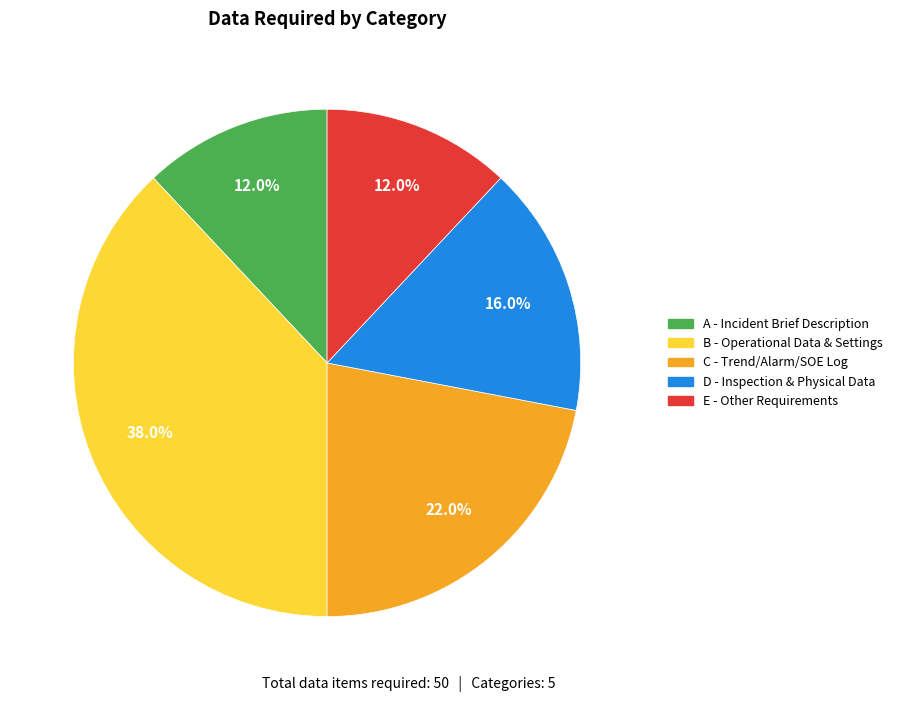

Which category has the biggest portion of the pie?

B